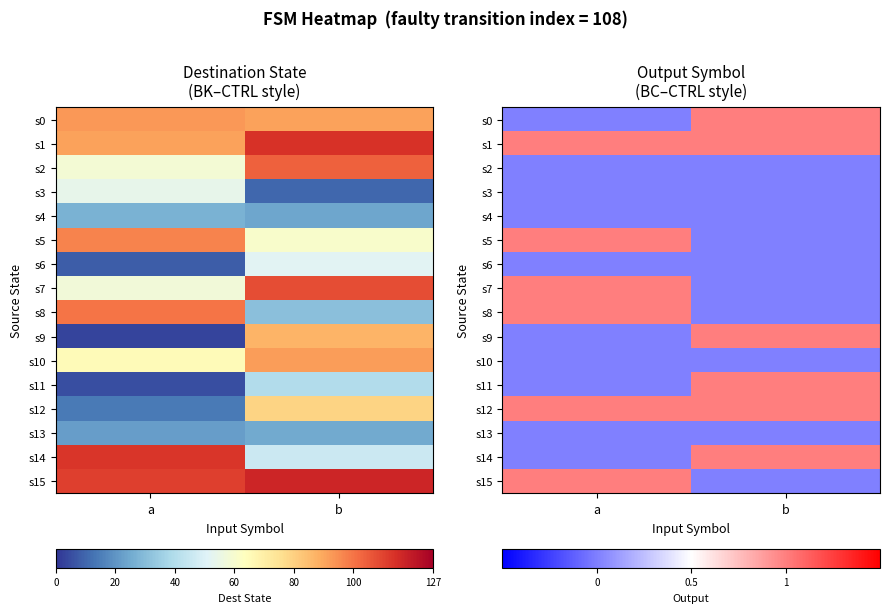

At how many categories does at least one series exceed 0?

2